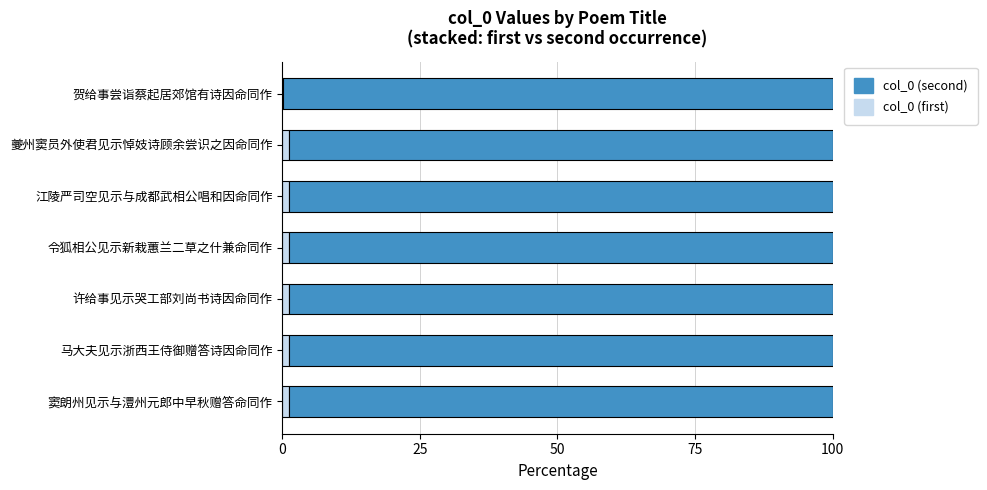

What are all the series names shown in the legend?

col_0 (second), col_0 (first)